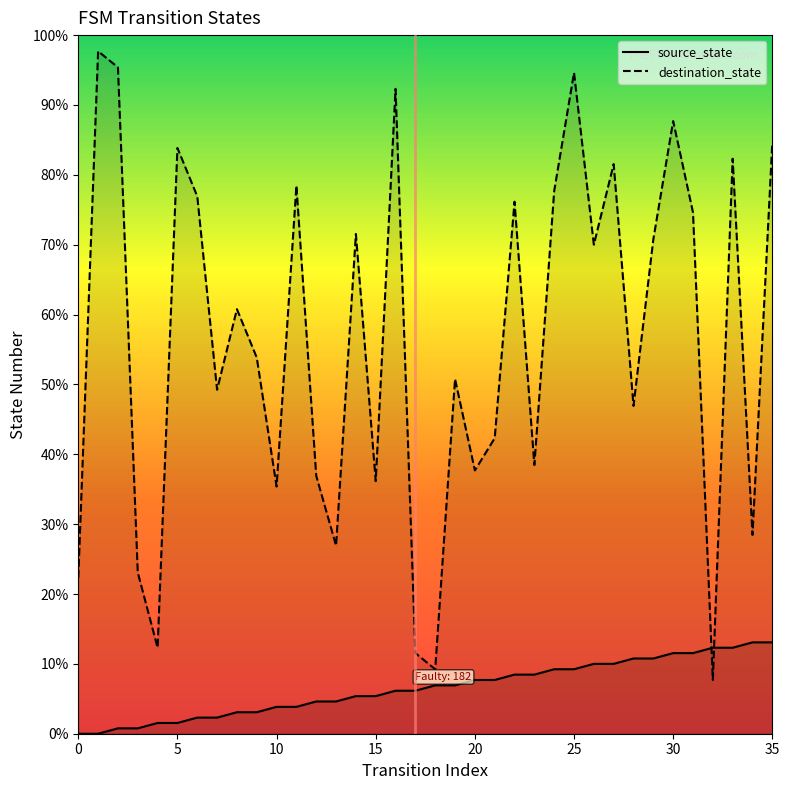

Is it true that source_state equals 14 at 17?

False